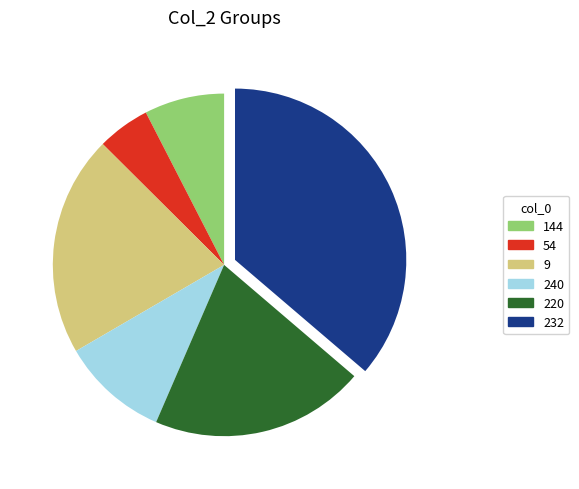

The 54 slice represents 17% of the pie. True or false?

False